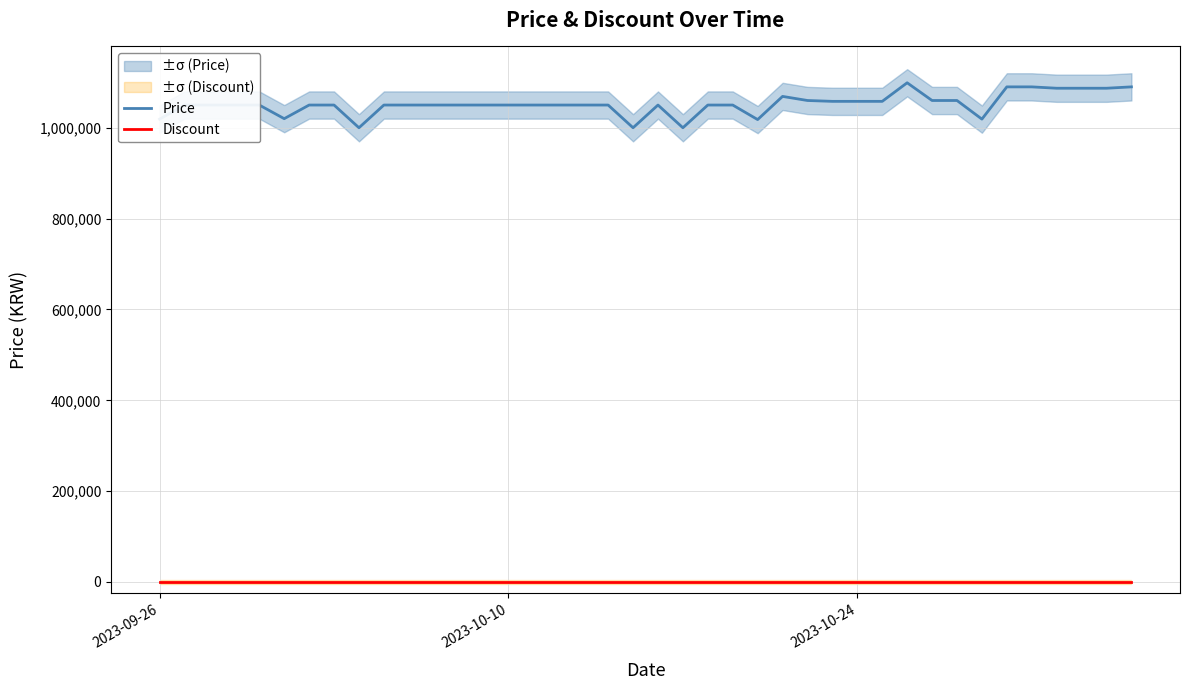

True or false: Discount and Price intersect in this chart.

False